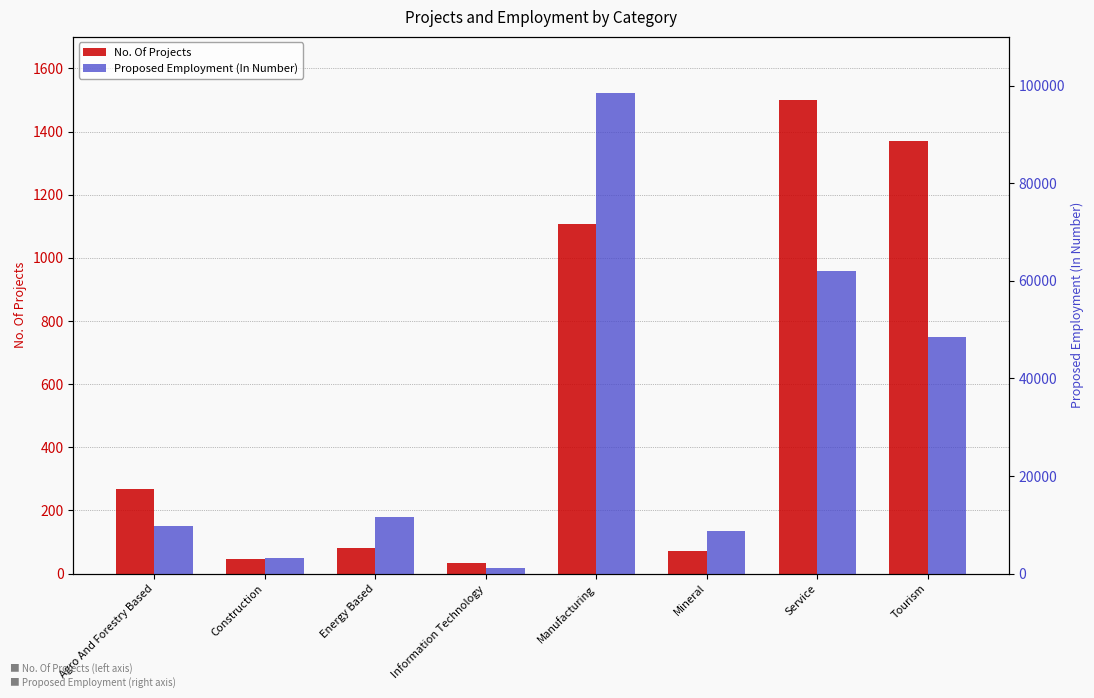

What is the difference between the second highest and minimum values in the Proposed Employment (In Number) series?

60913